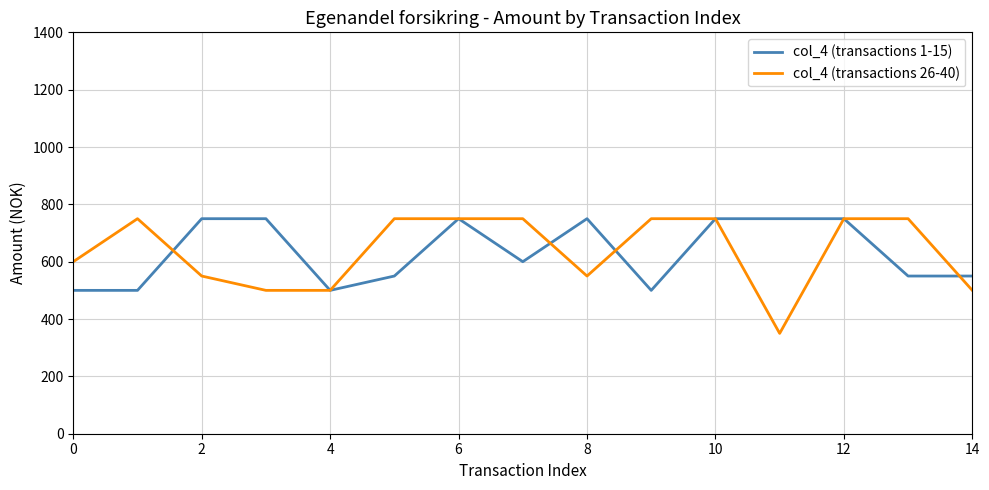

What is the maximum value shown in the chart?

750